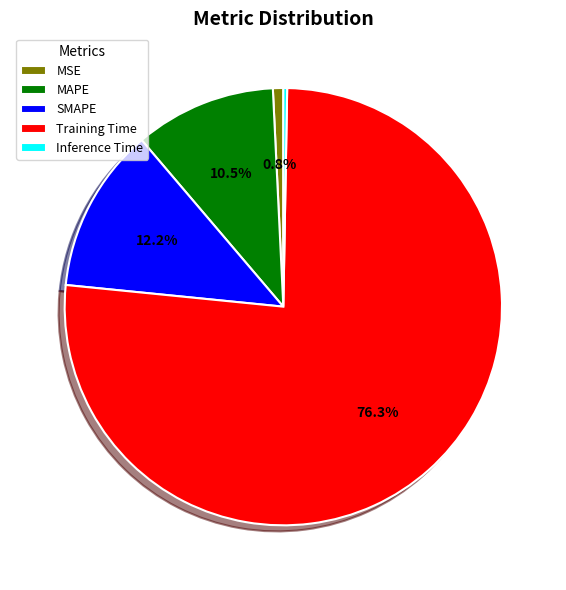

What percentage is the SMAPE slice, to the nearest percent?

12%